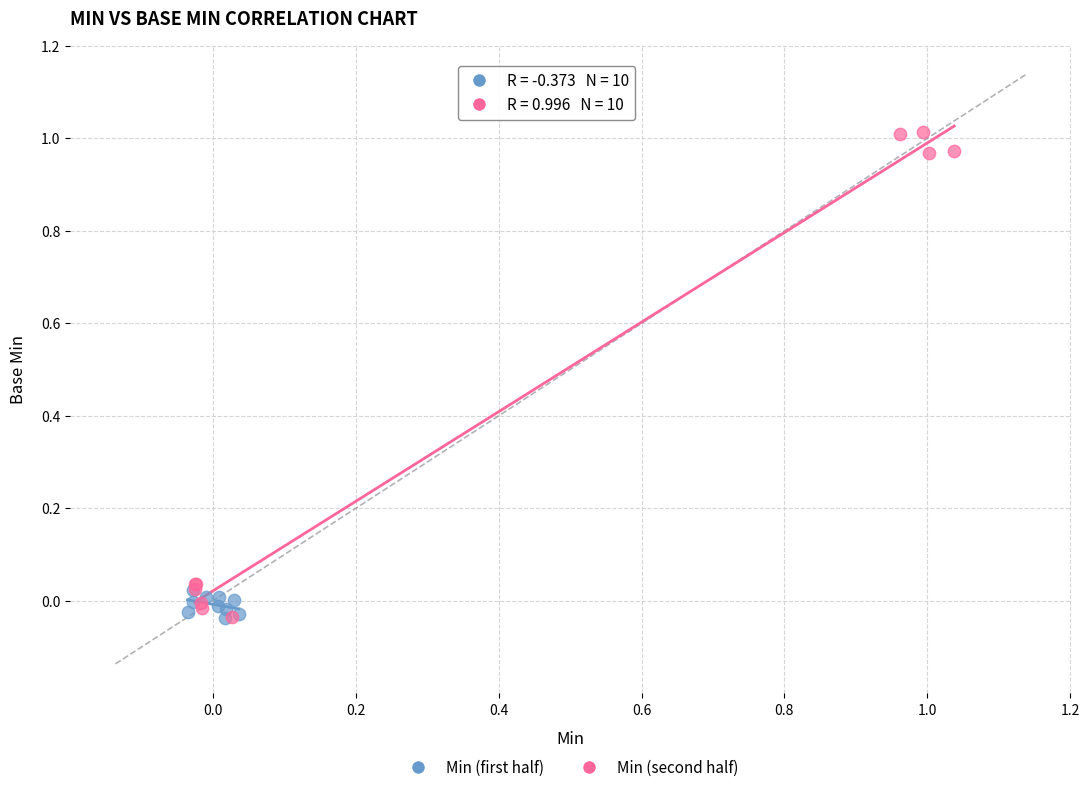

Which series has the largest Y range (max minus min)?

Min (second half)